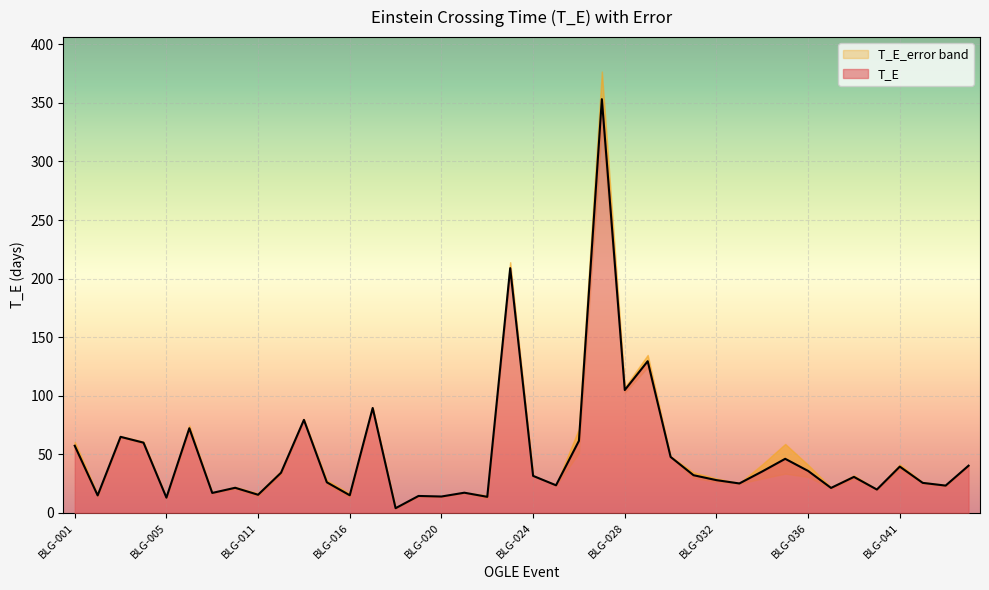

What is the greatest value displayed?

353.2